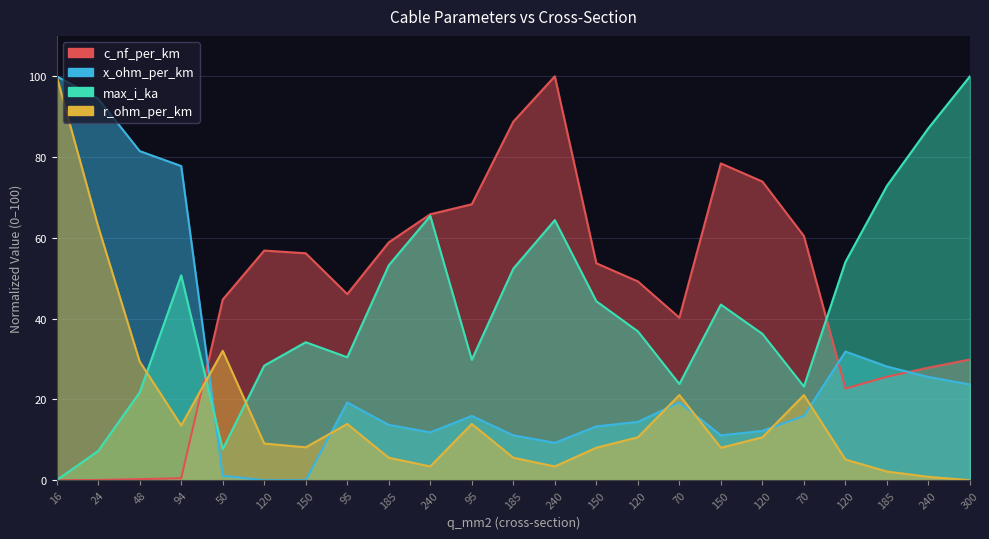

The value of max_i_ka at 240 is 148.8. True or false?

False